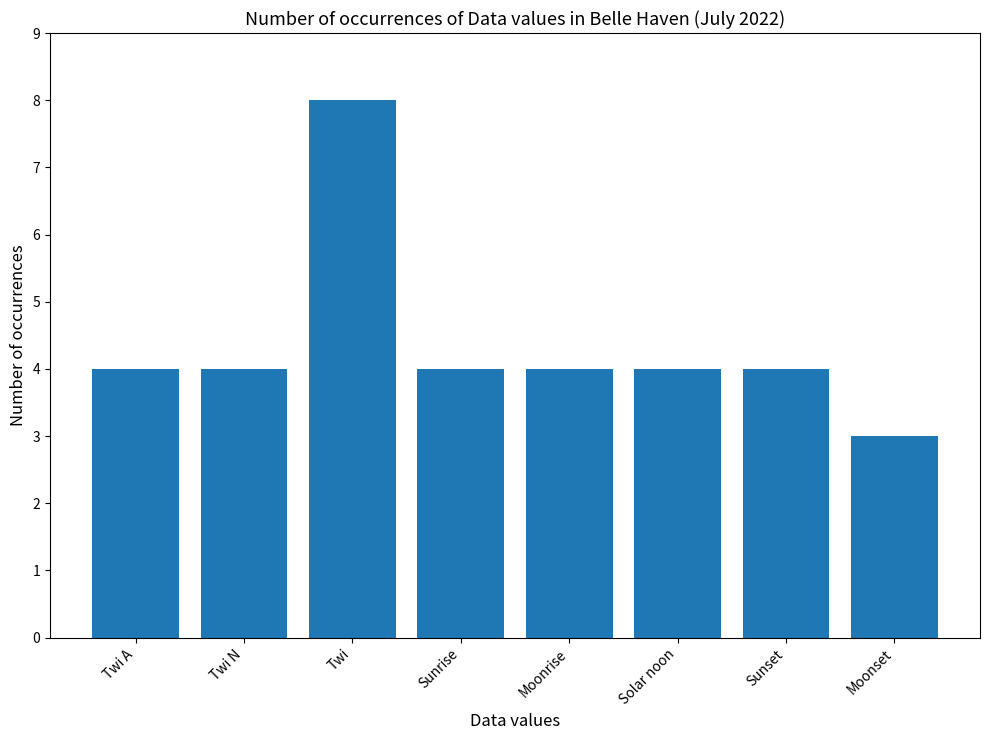

What is the difference between the maximum and minimum values?

5